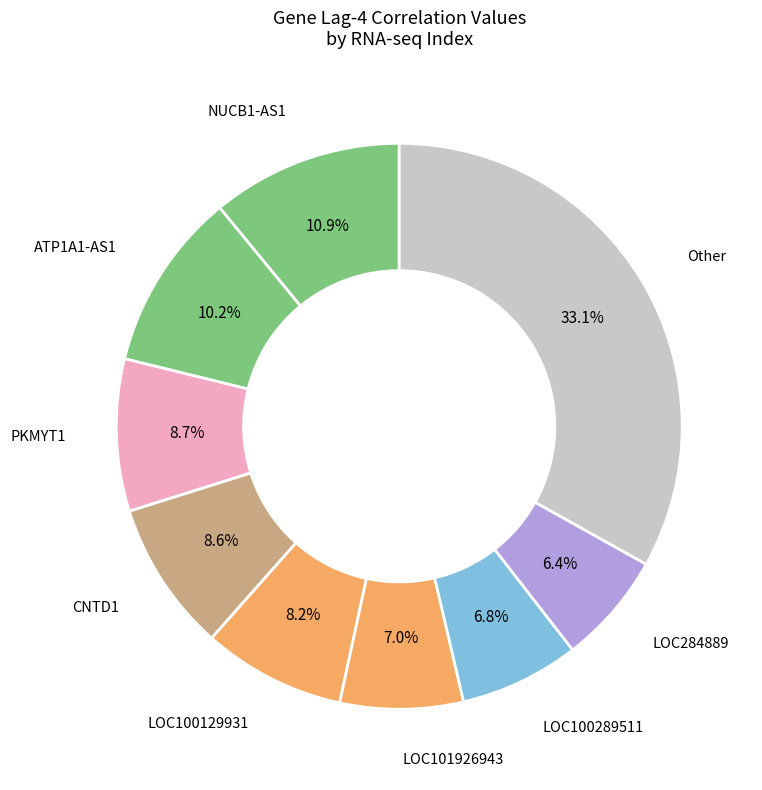

How many slices are in this pie chart?

9